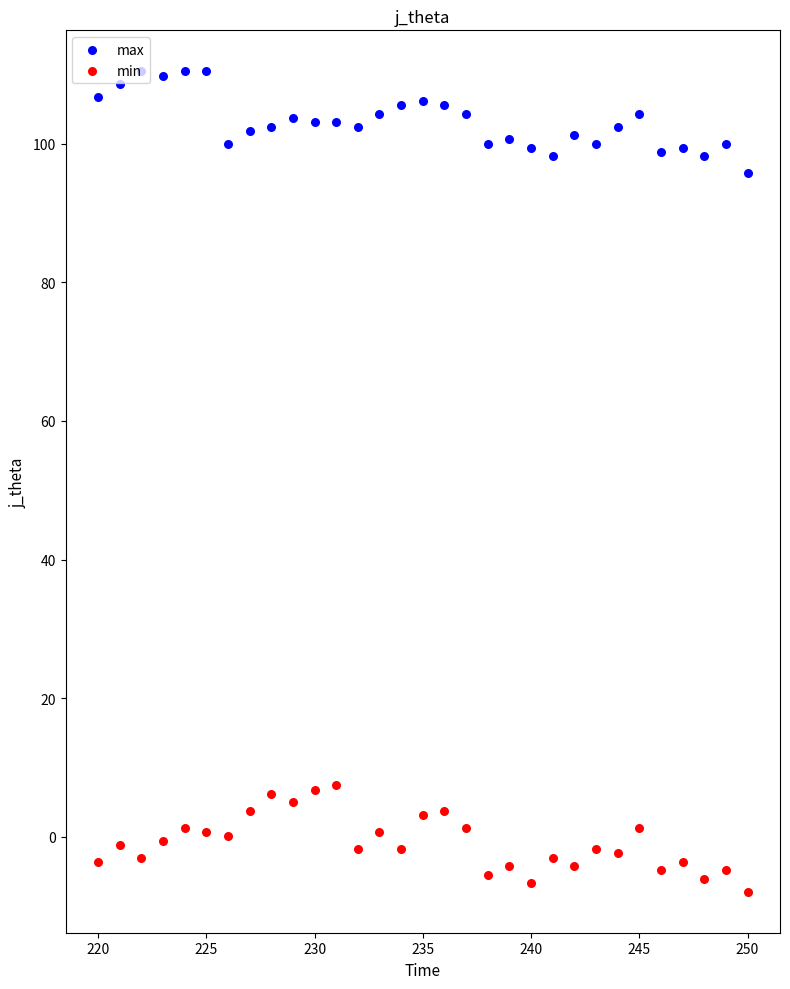

Which series reaches the maximum Y coordinate?

max